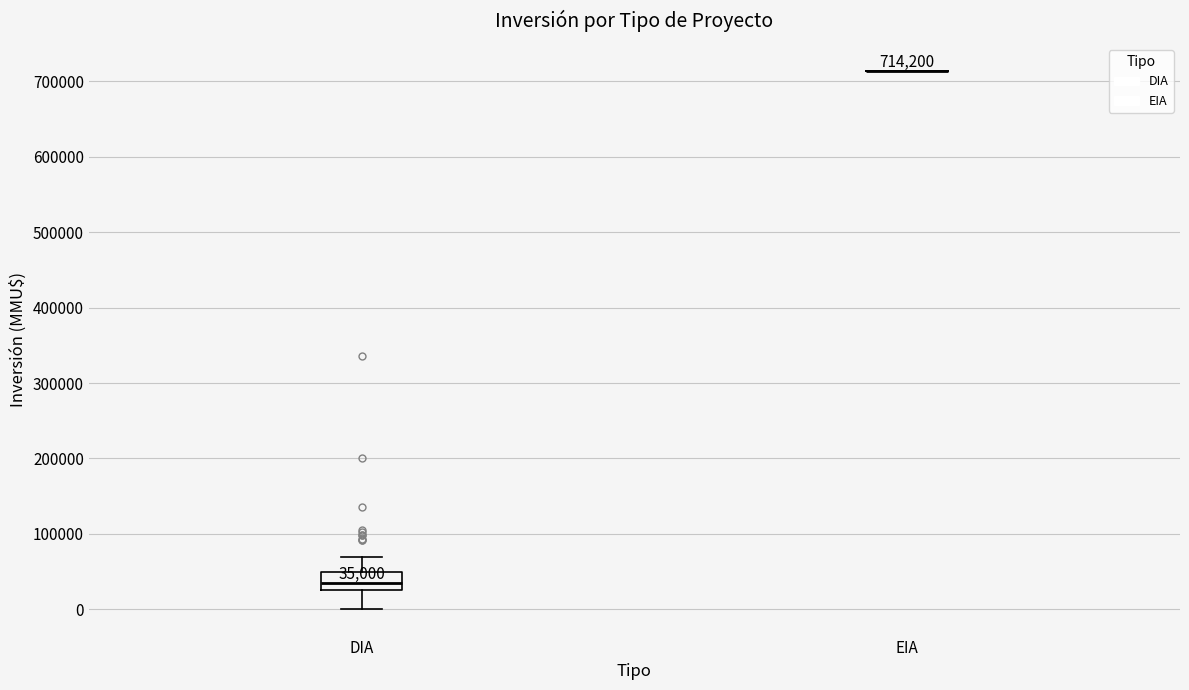

Comparing the boxes themselves (not the whiskers), which one is the tallest?

DIA